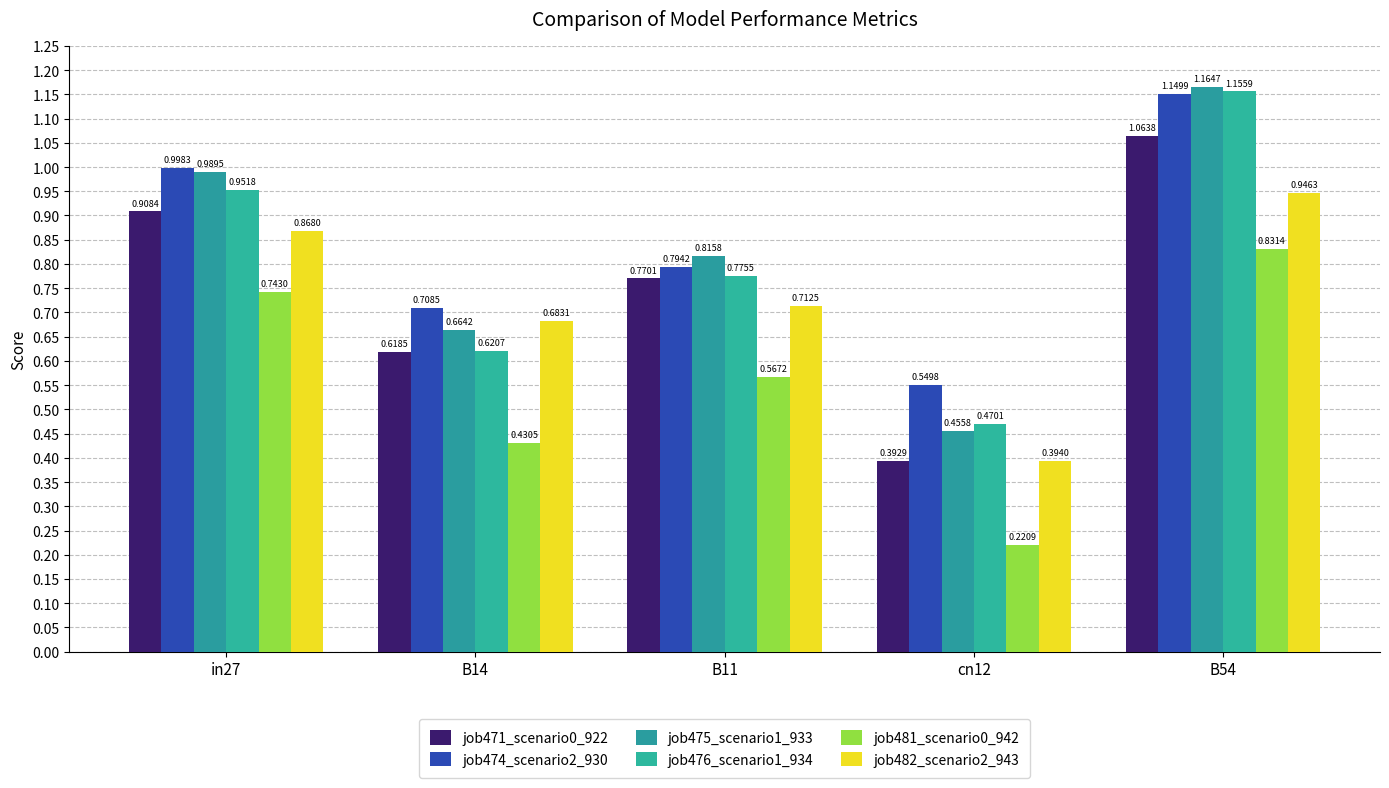

Count the number of categories in the chart.

5